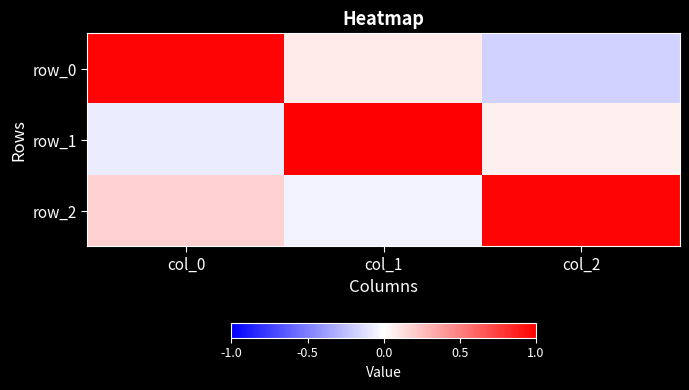

Which category has the highest value across all series?

col_1